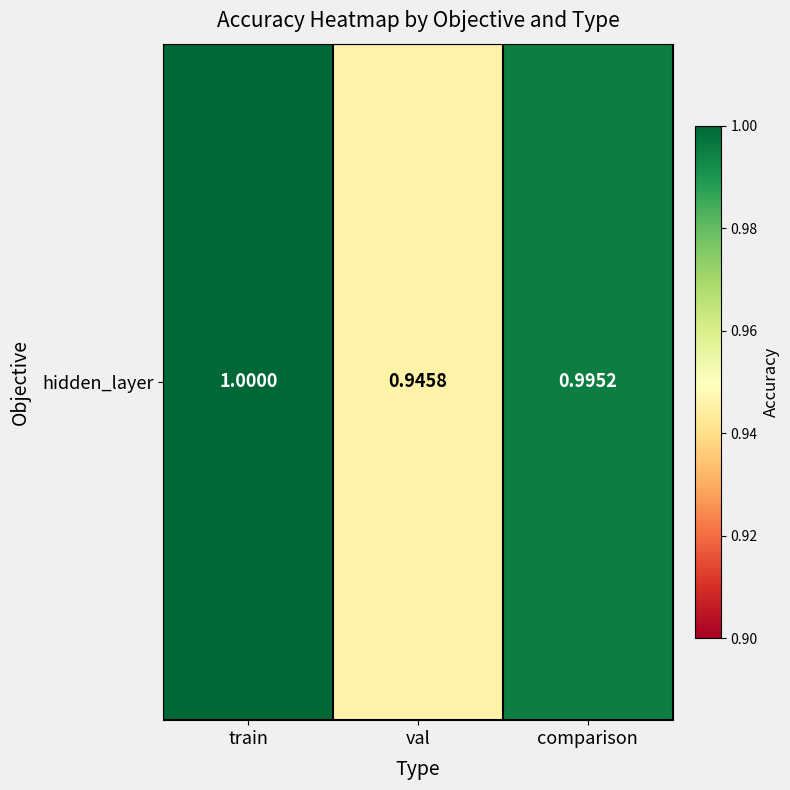

Reading left to right, what are all the values shown in this chart?

train=1.0	val=0.9	comparison=1.0